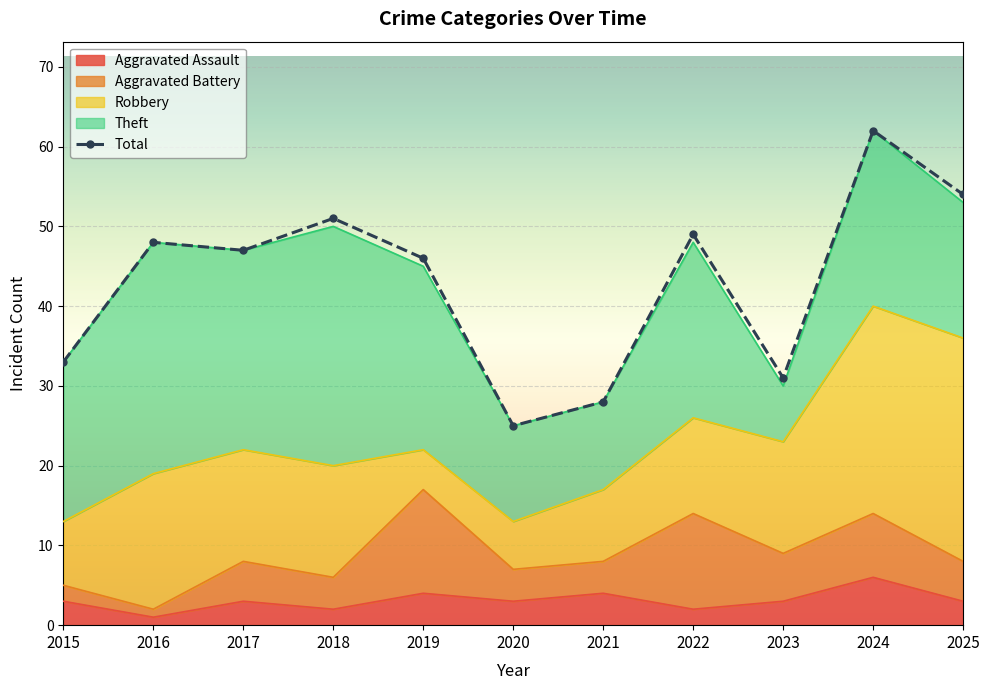

What is the value of the Total point at the 1st from the left?

33